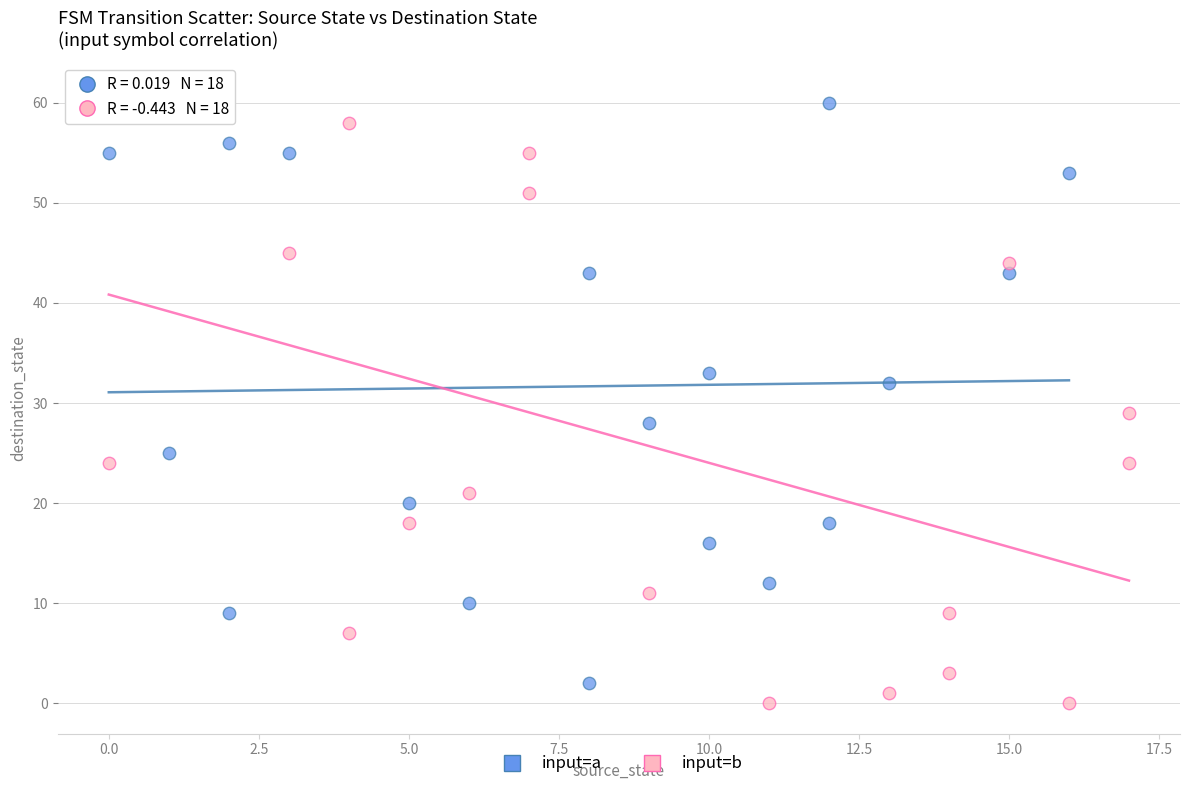

Which series has the widest spread of Y values?

input=b